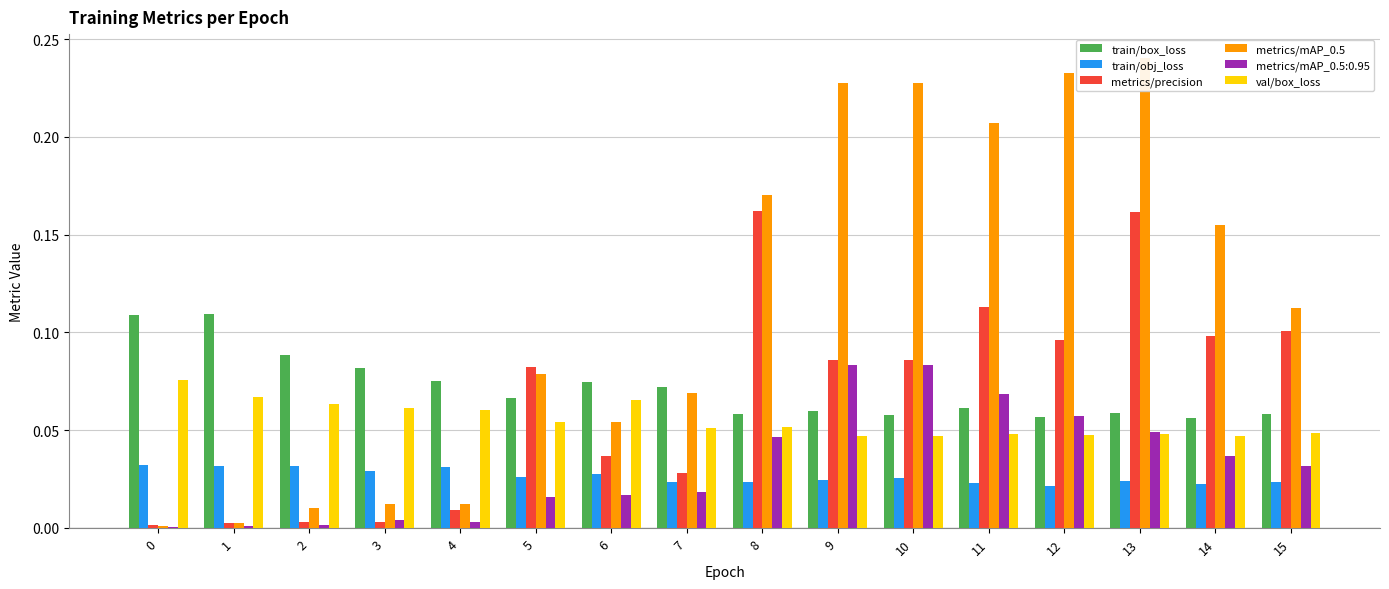

At which category does the chart reach its peak across all series?

13